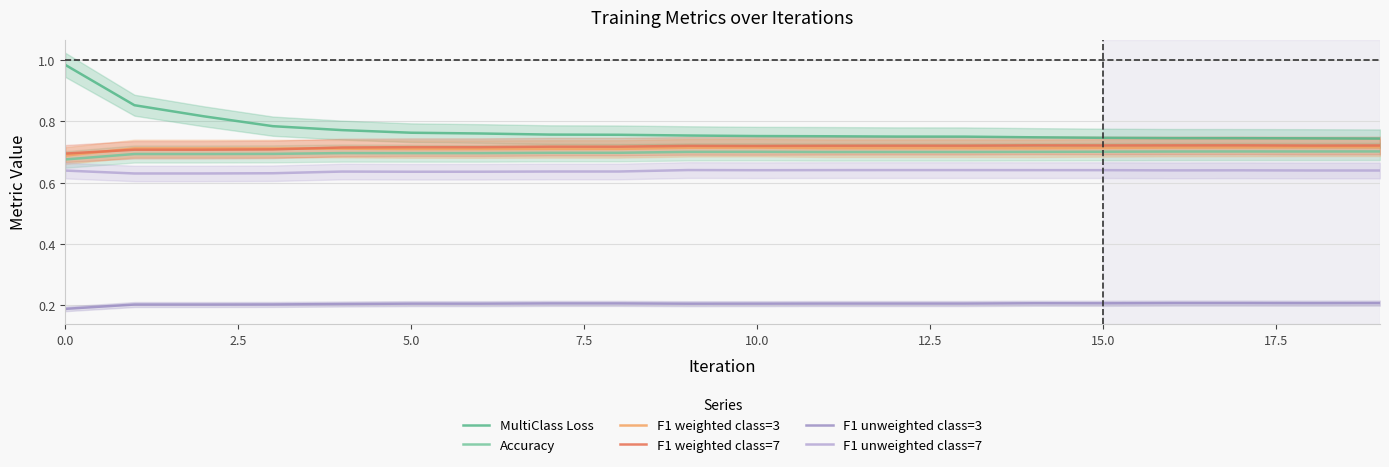

What position from the left is 10.0?

5